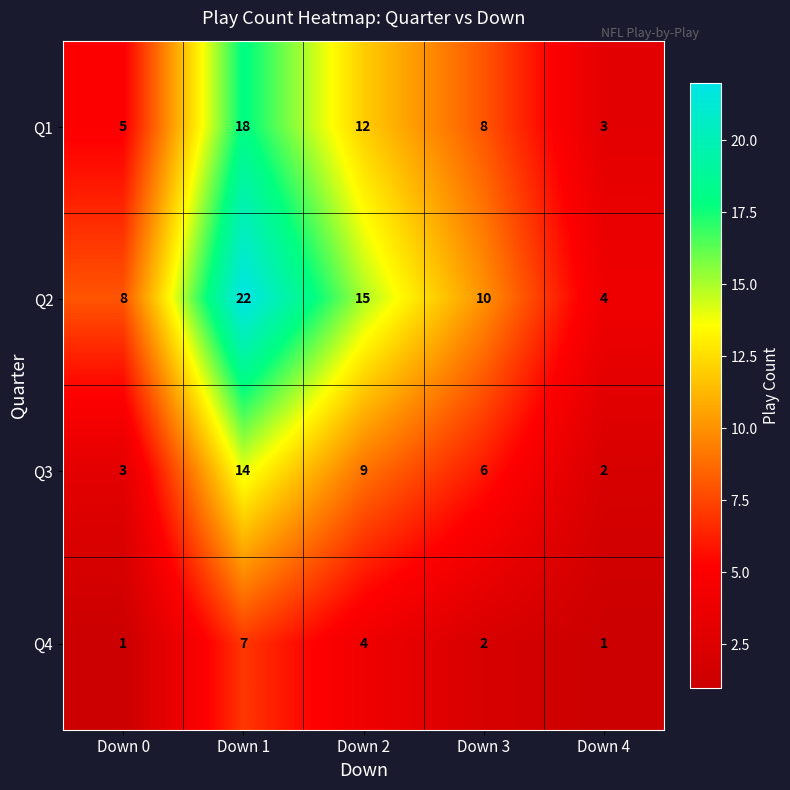

True or false: Q2 has a value of 4 at Down 4.

True